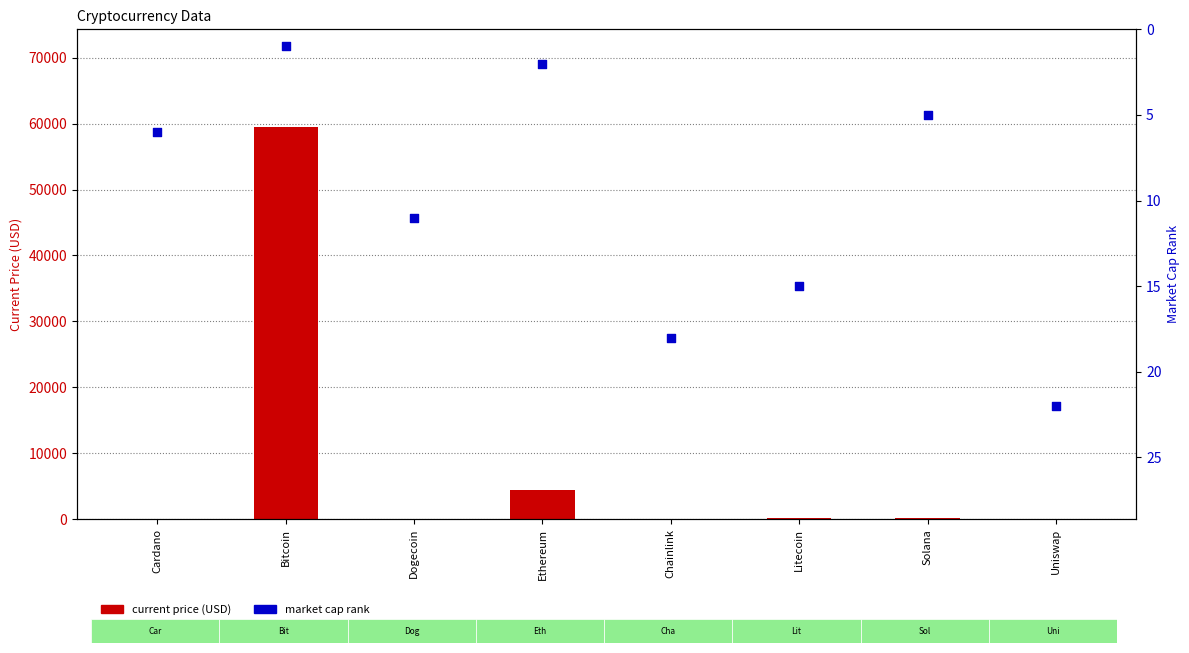

Which series has the largest total across all categories?

current_price